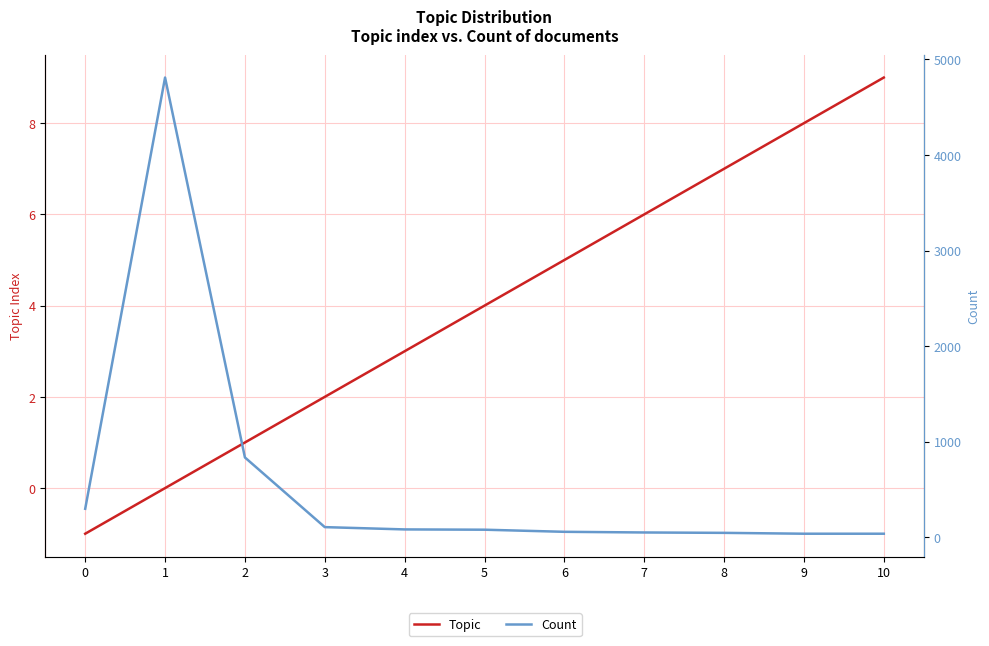

What is the difference between the maximum and minimum values in the Topic series?

10